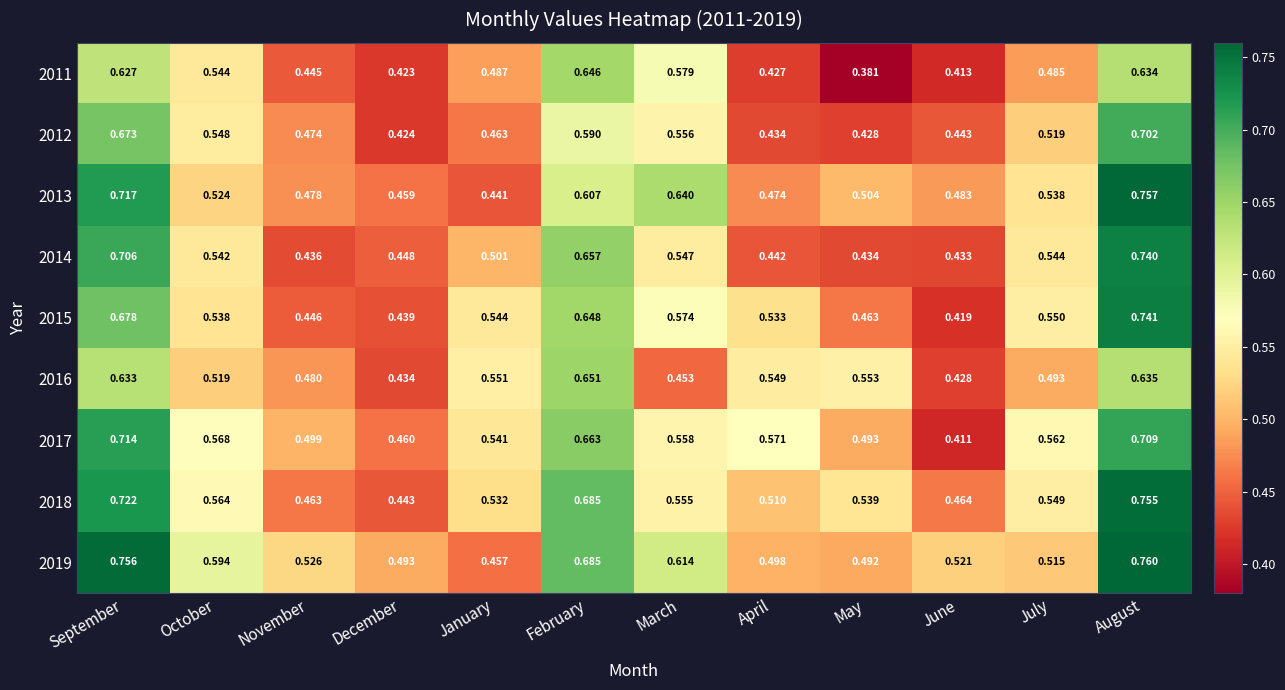

Which series changed the most between September and June?

2017